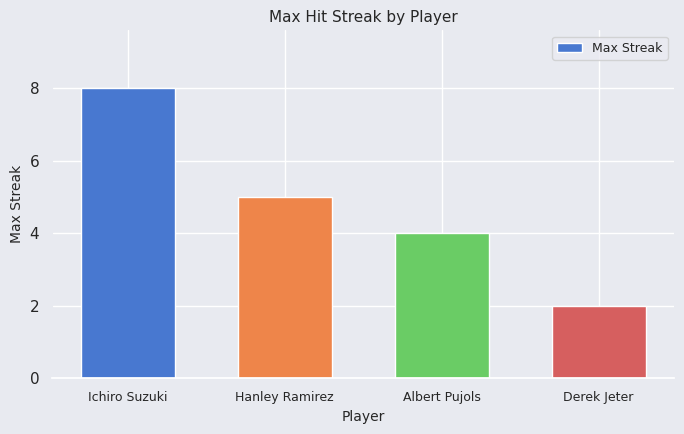

The chart shows a value of 3 at Derek Jeter. True or false?

False